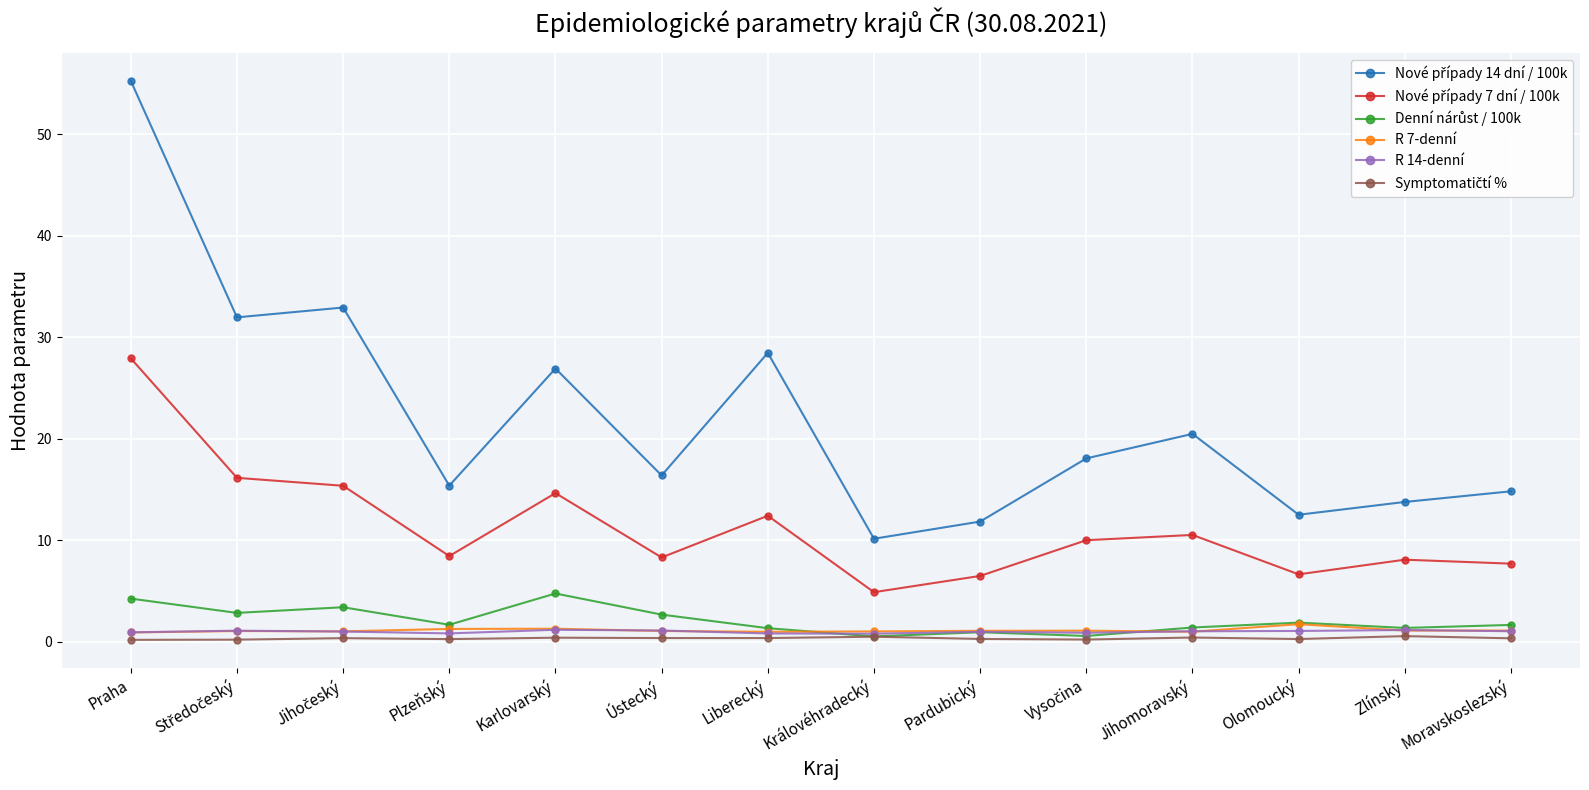

At which category is the sum across all series the highest?

Praha